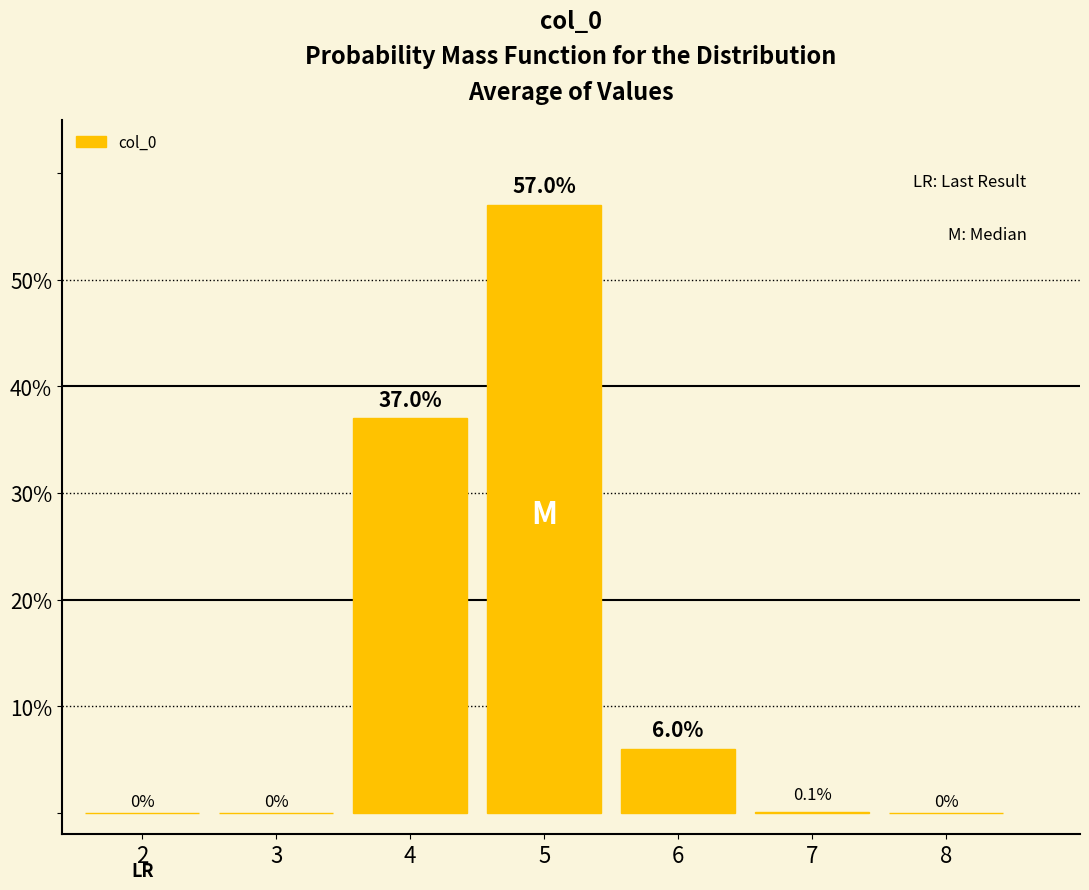

Reading left to right, list all the values displayed in this chart.

2=0.0	3=0.0	4=37.0	5=57.0	6=6.0	7=0.1	8=0.0